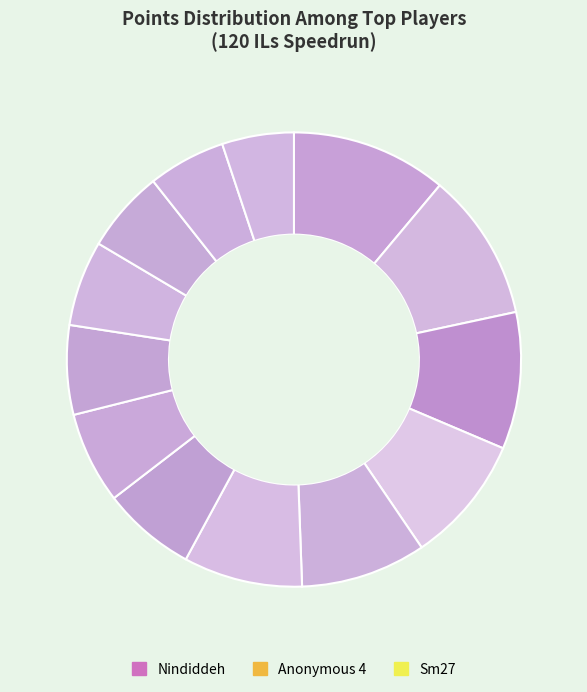

Does any single category account for the majority?

No